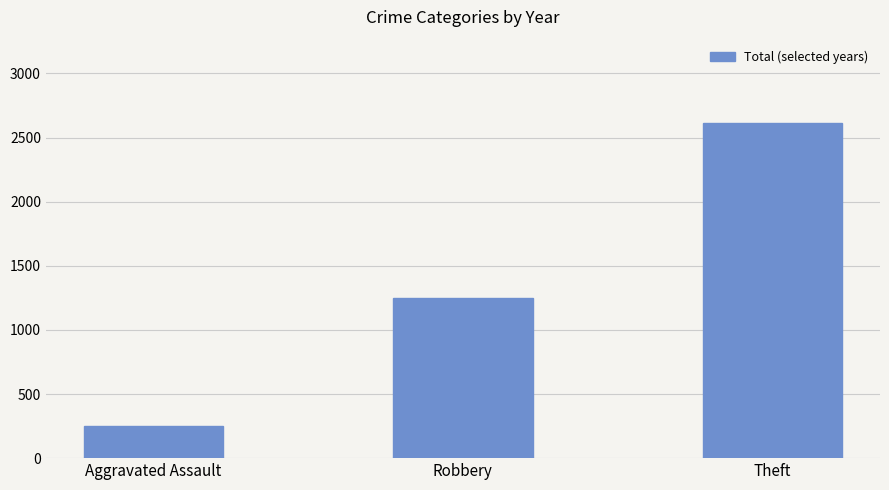

Which label corresponds to the largest value in the chart?

Theft